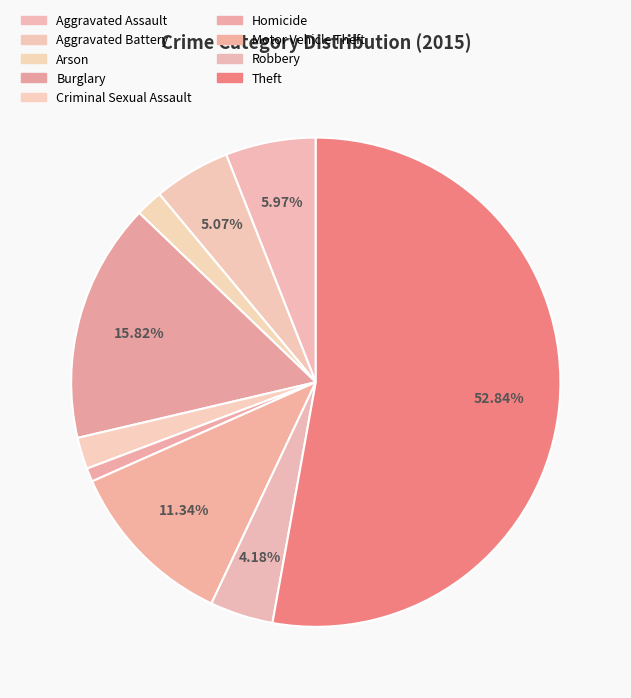

To the nearest percent, what is the difference between the largest and smallest slice percentages?

52%